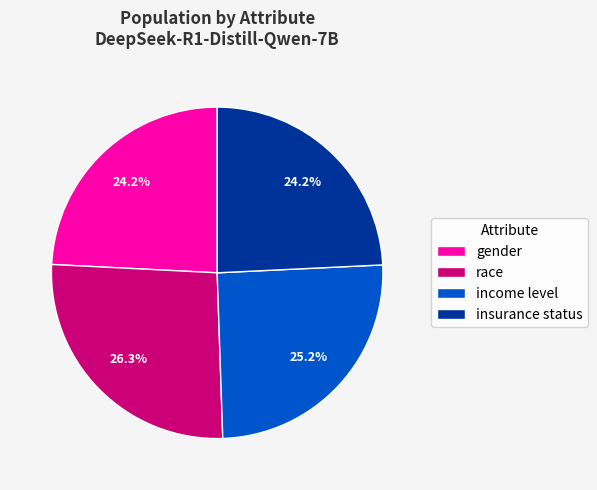

Which slice is the largest?

race